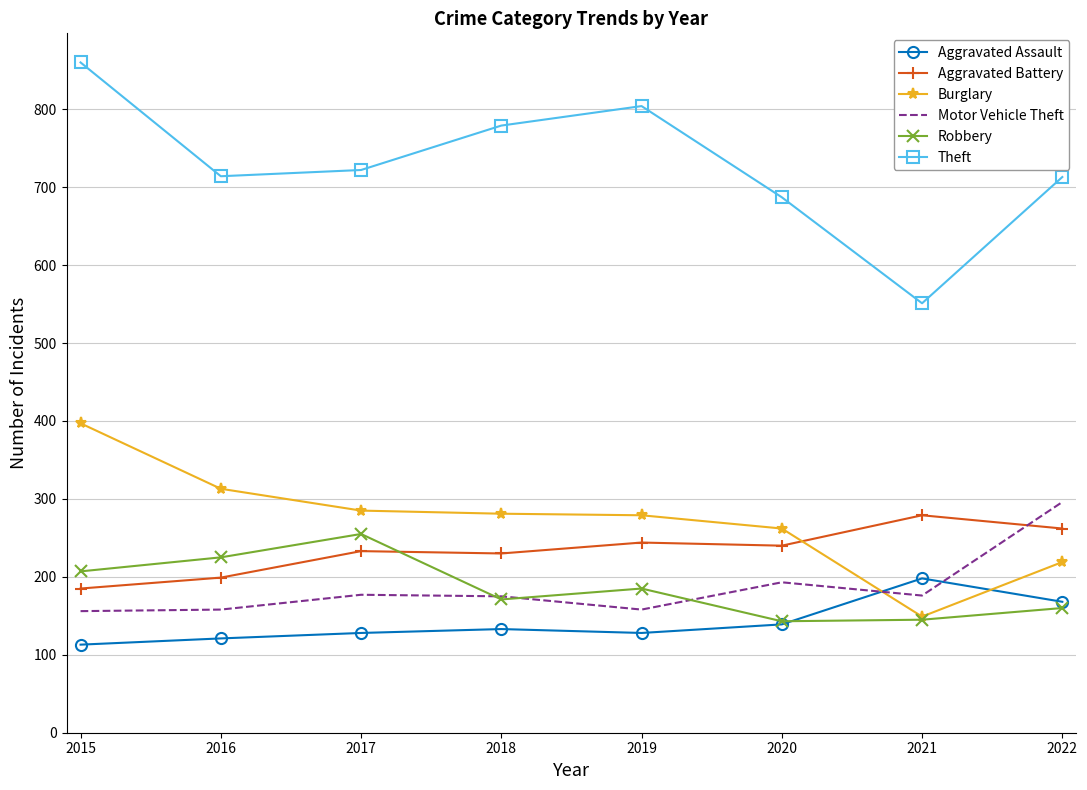

Where is the first local maximum for Robbery?

2017